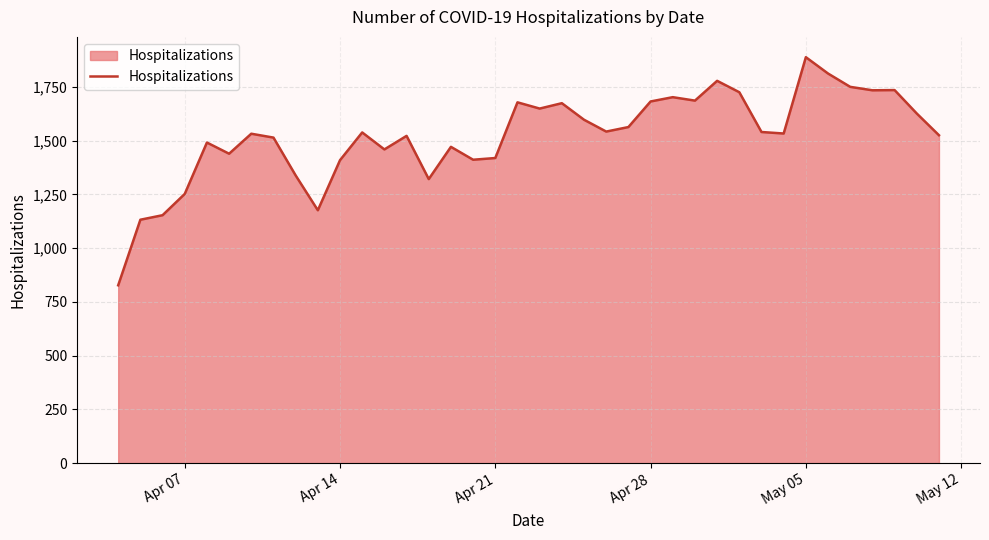

What is the difference between the maximum and minimum values?

1061